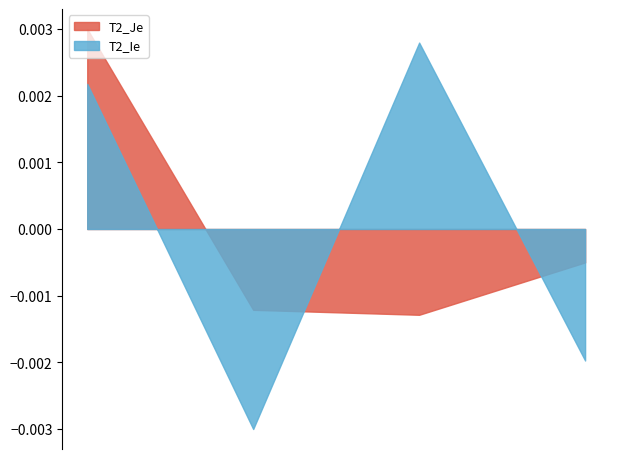

How many intersections are there between T2_Ie and T2_Je?

2